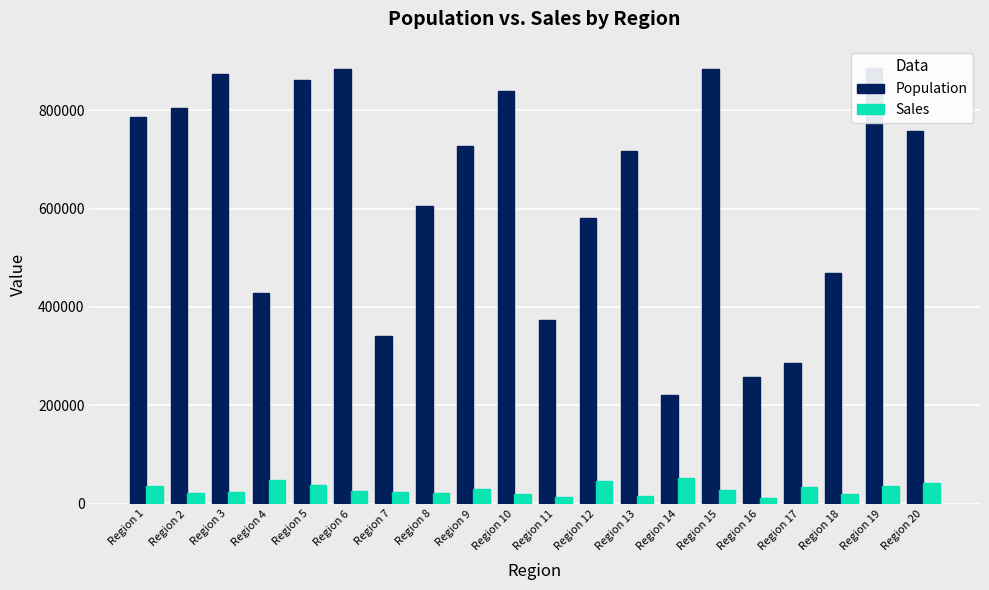

Where does the Population series first go above 727650?

Region 1